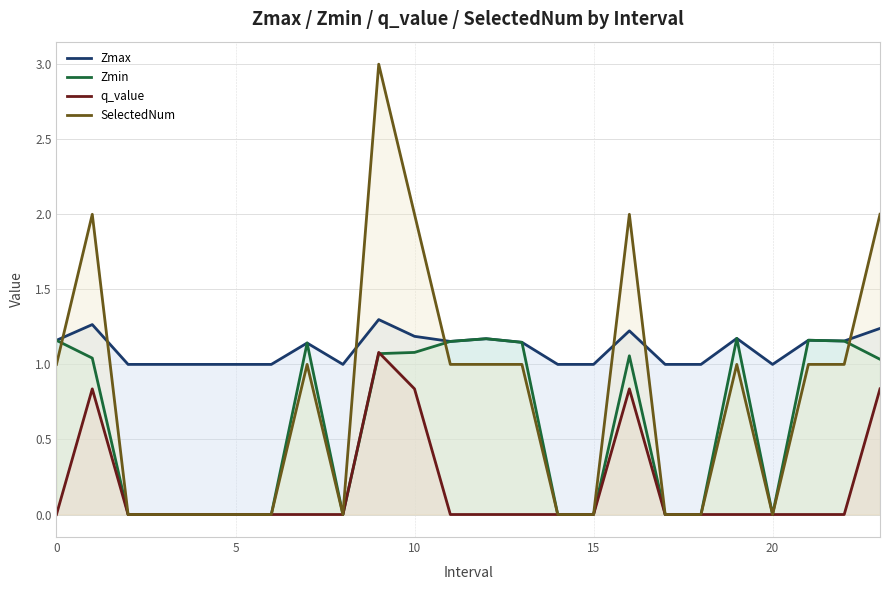

After their last crossing, which series has the higher values: SelectedNum or Zmin?

SelectedNum